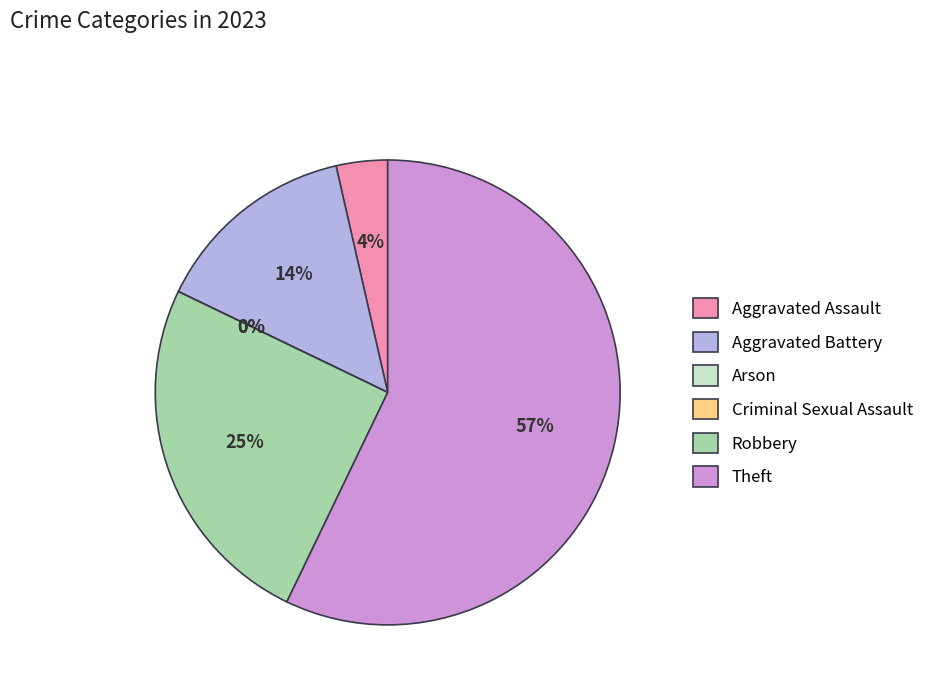

To the nearest percent, what is the average slice percentage?

17%